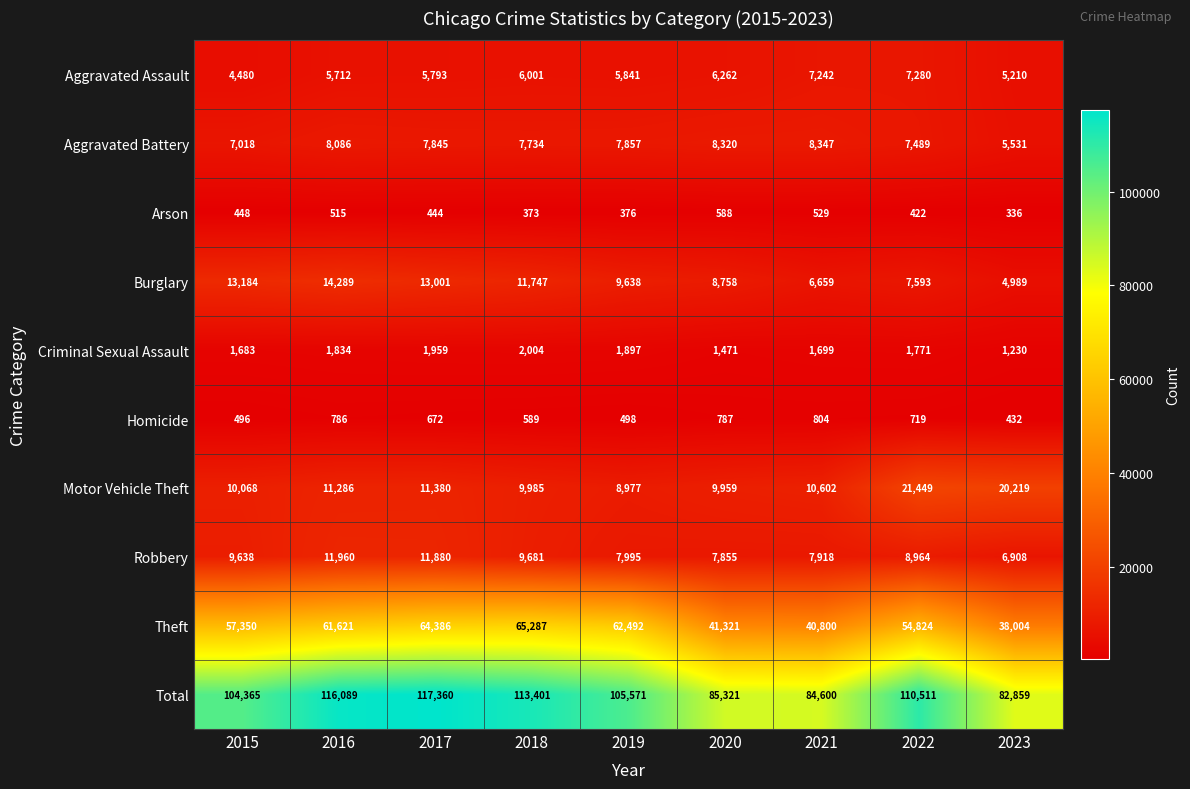

How many data points does each series have?

9